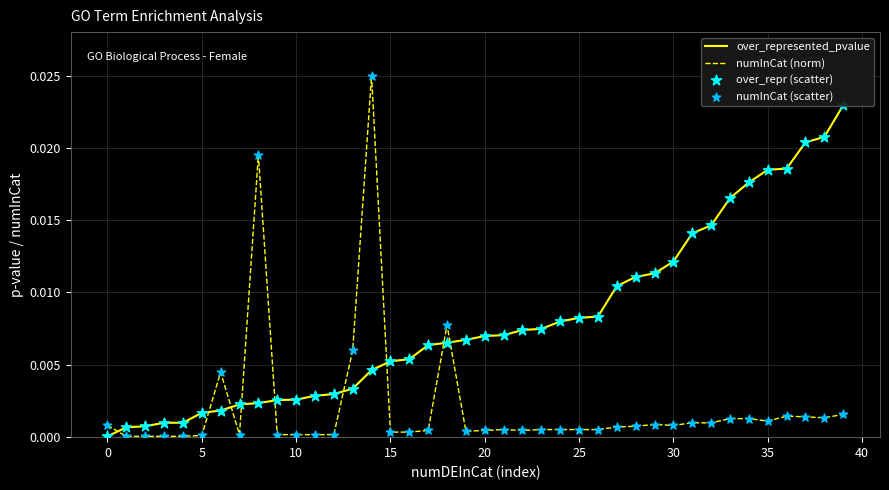

At which category is the sum across all series the highest?

14